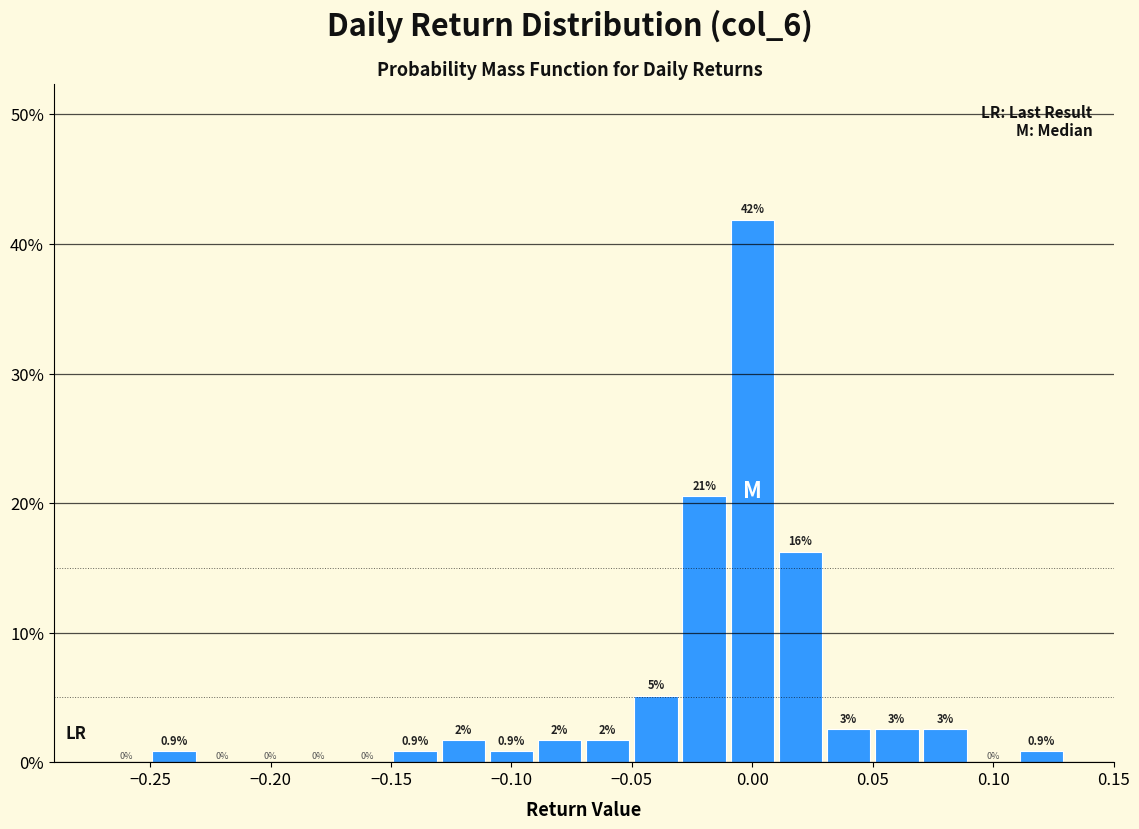

Which range on the x-axis has the tallest bar?

-0.01 to 0.01